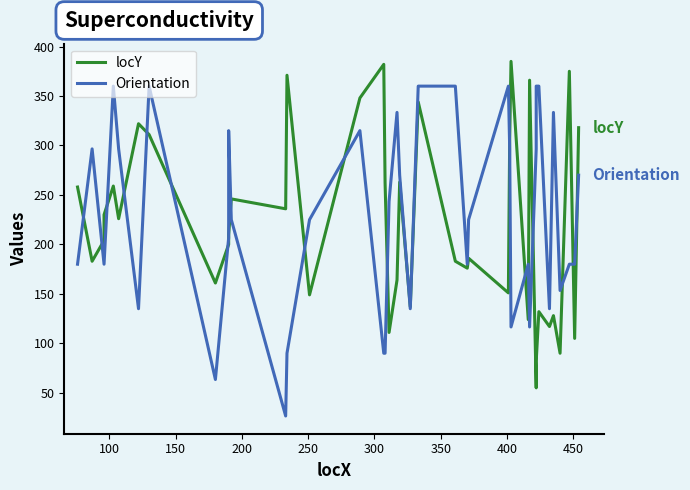

Is the value of locY at 19 greater than the value of Orientation at 27?

No